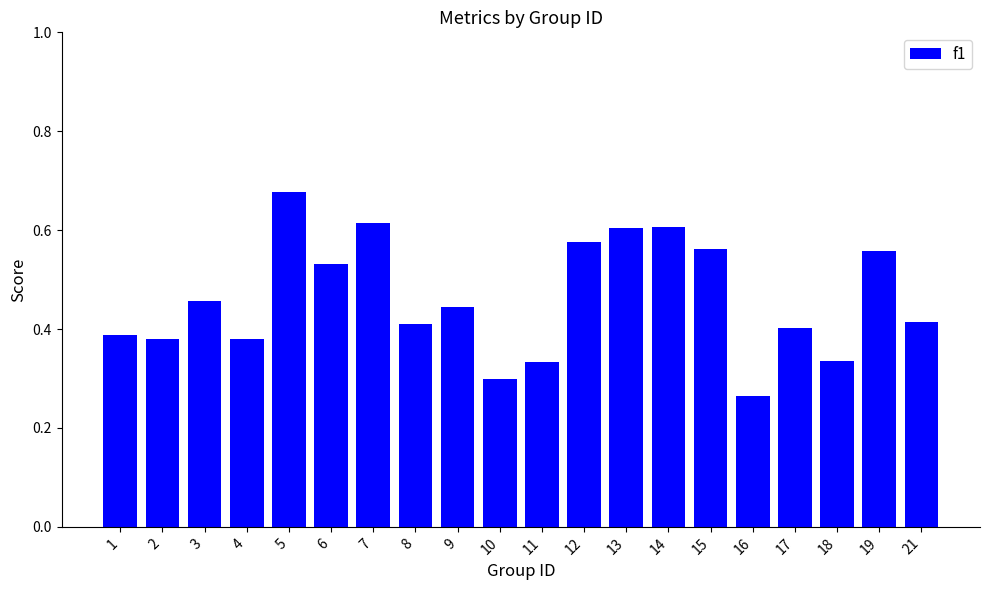

How many categories are shown in the chart?

20